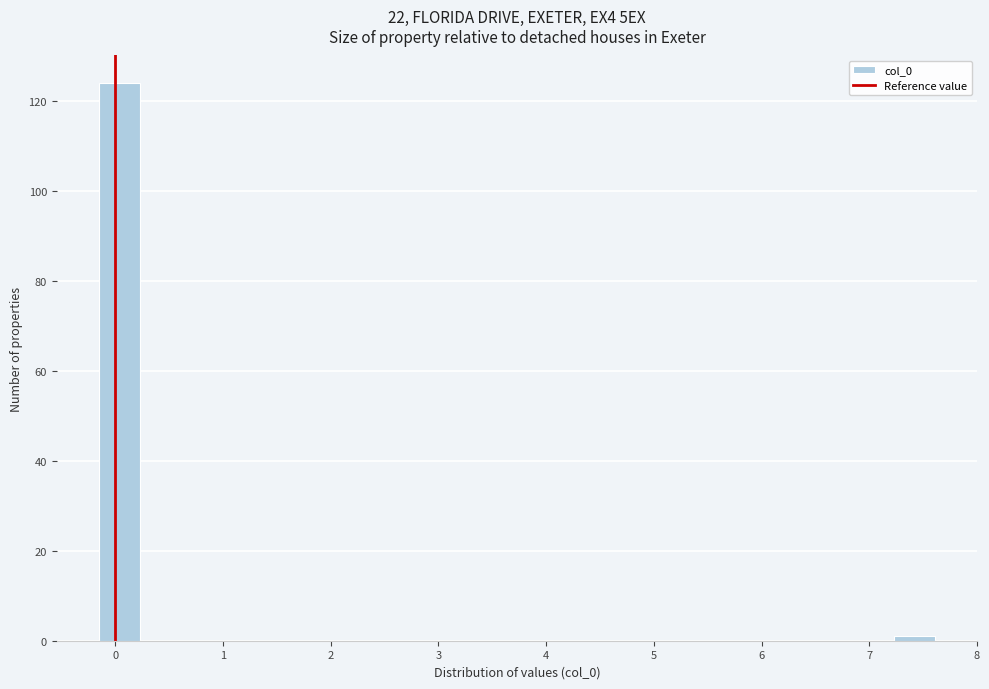

Around what value on the x-axis is the tallest bar? Give the approximate position of its centre, as read against the axis.

0.0